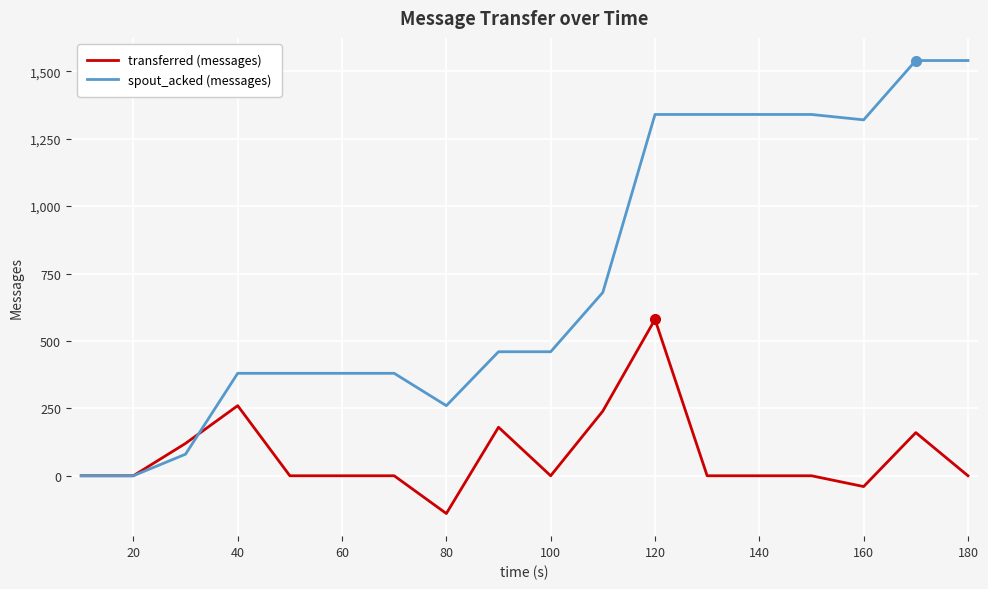

What is the highest value of the spout_acked (messages) series?

1540